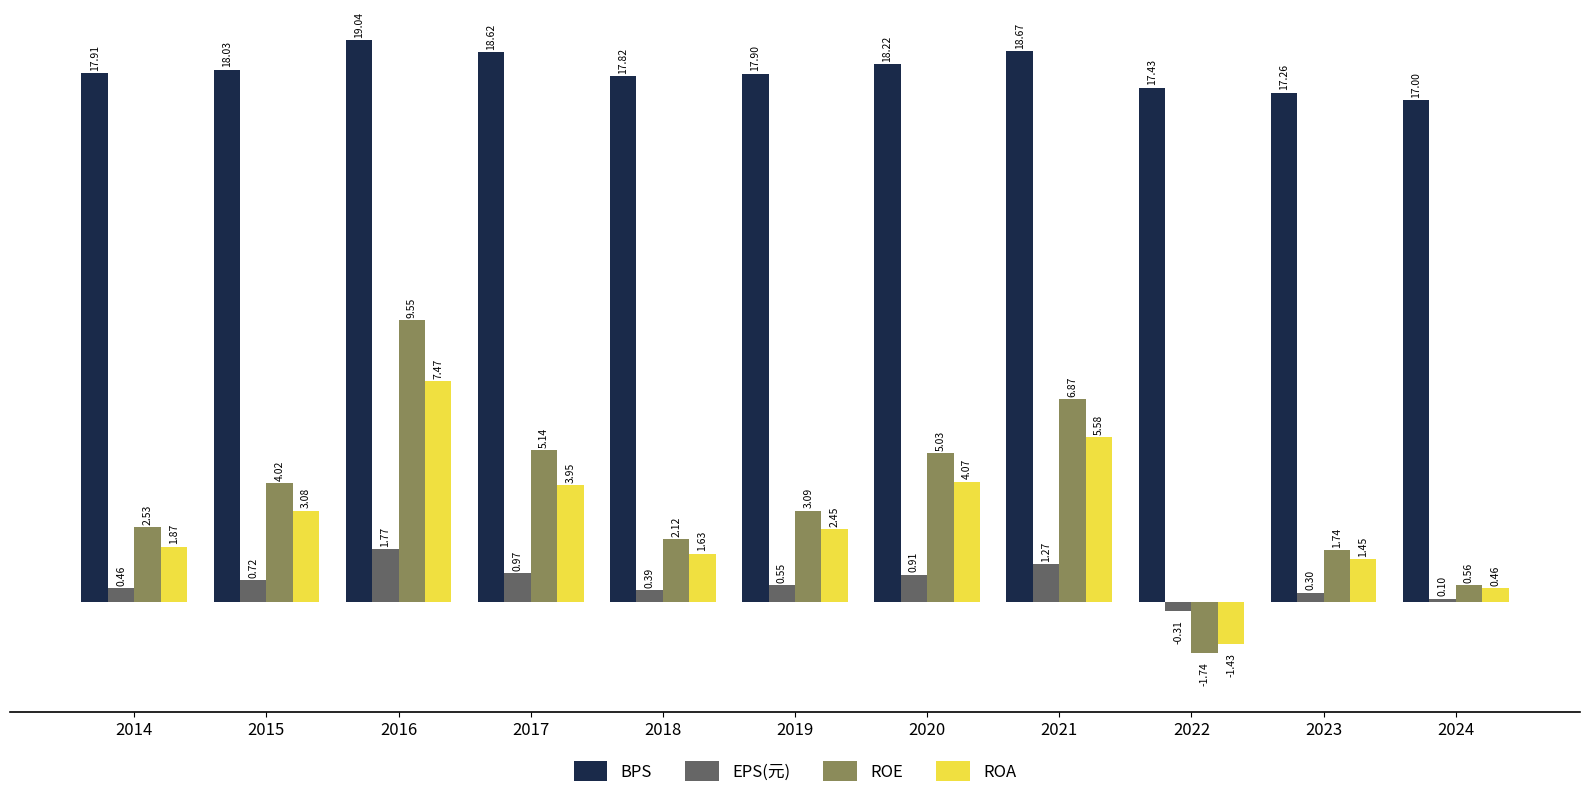

Which series has the widest spread of values?

ROE